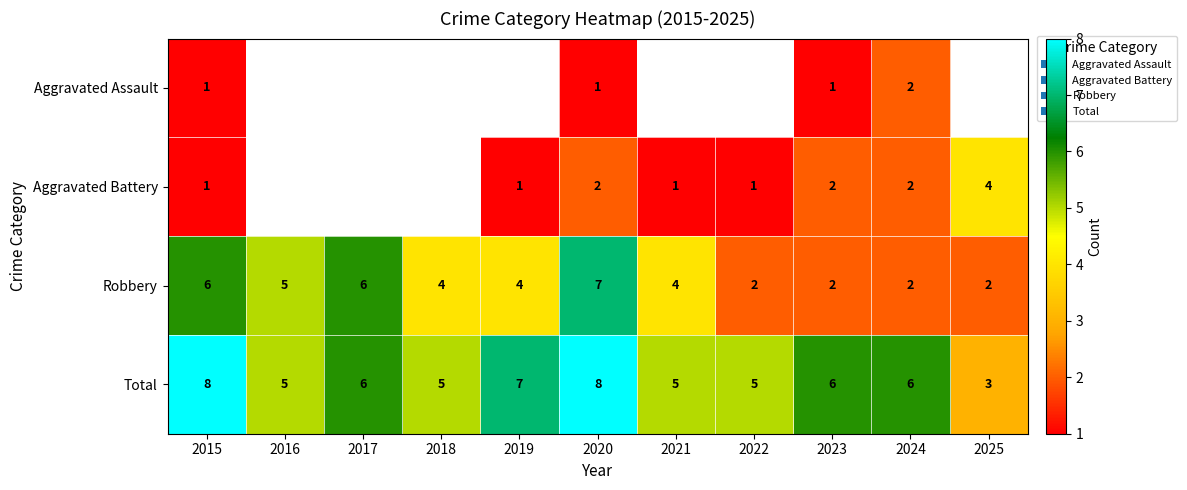

The Robbery series shows 2 at 2020. True or false?

False